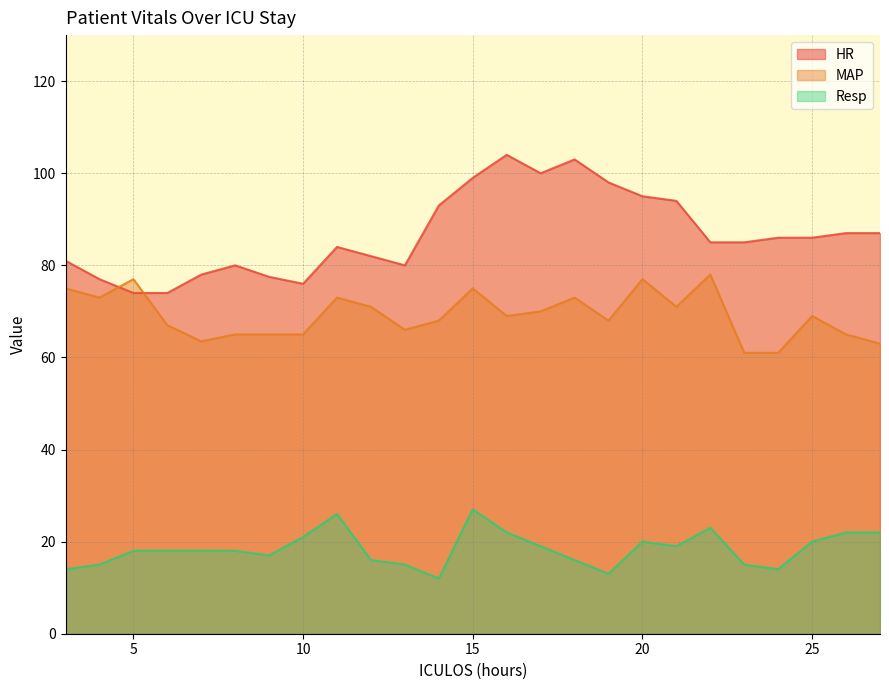

Does the chart display data point markers on the line(s)?

No